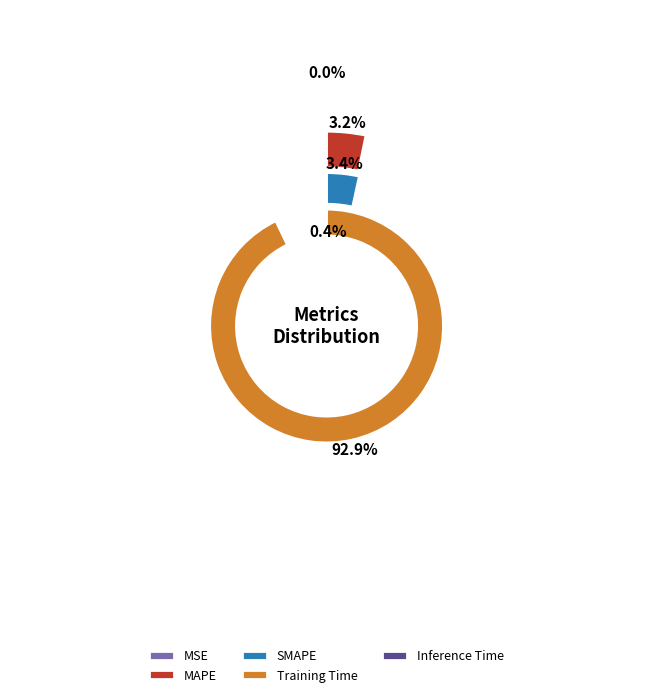

Combined, what portion of the pie is SMAPE and MAPE?

6.7%